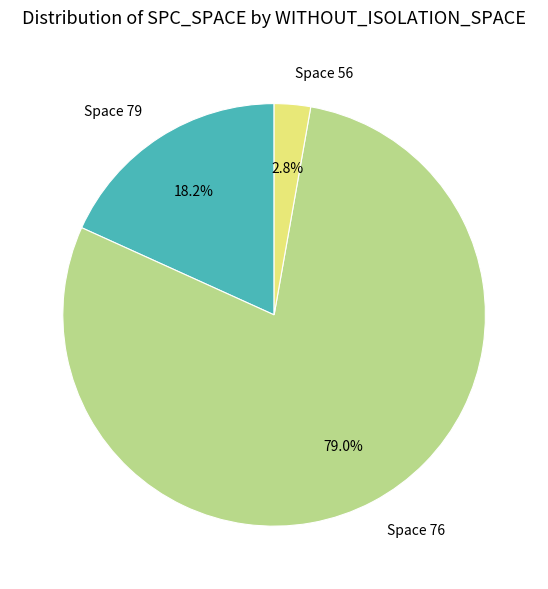

Is there a majority slice in this chart?

Yes